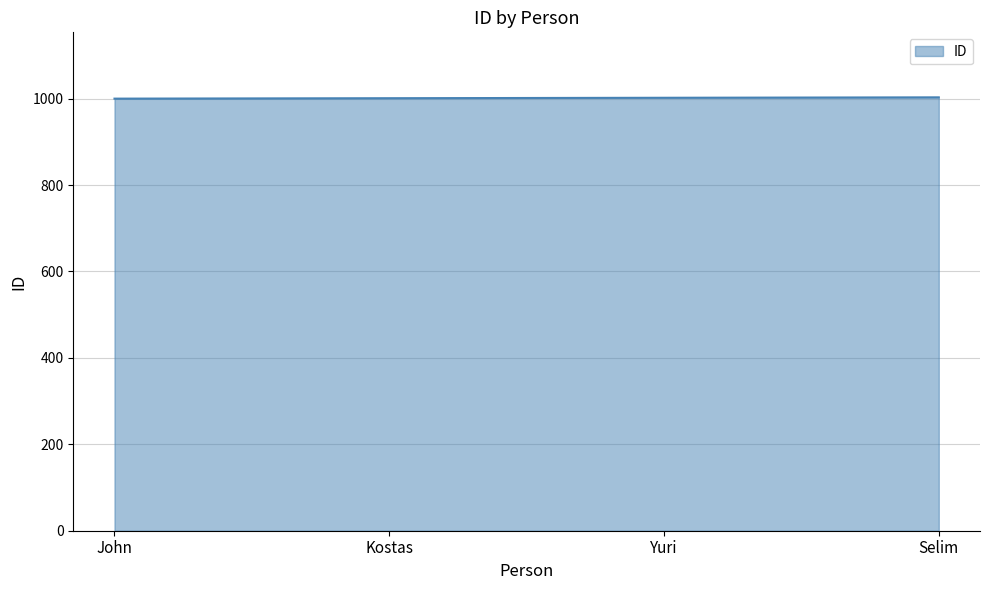

Read the value at Yuri.

1002